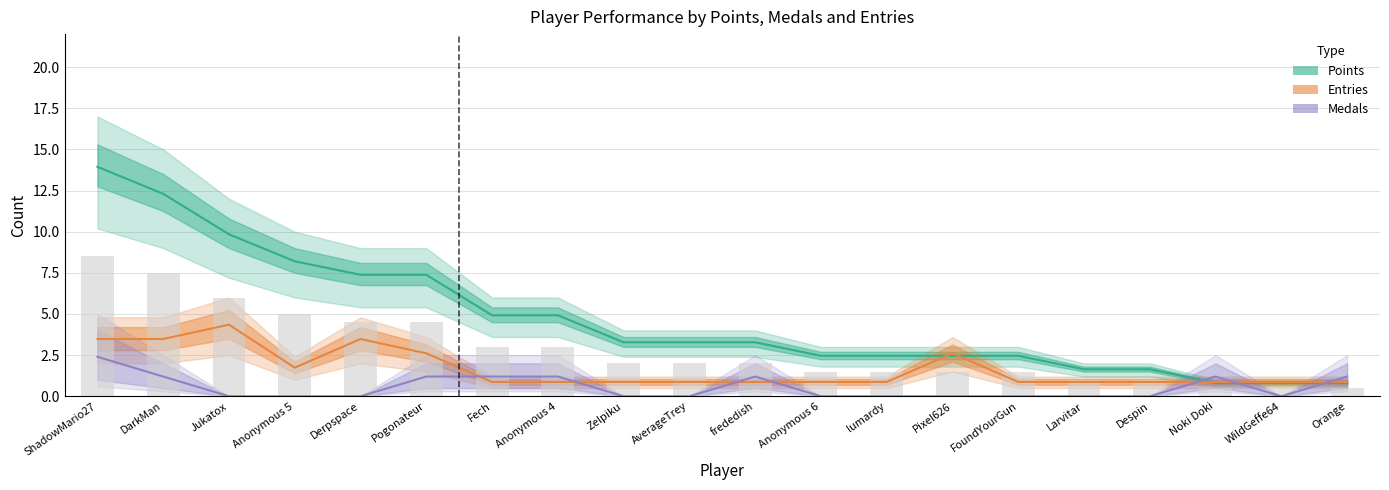

Which series has the largest total across all categories?

Points